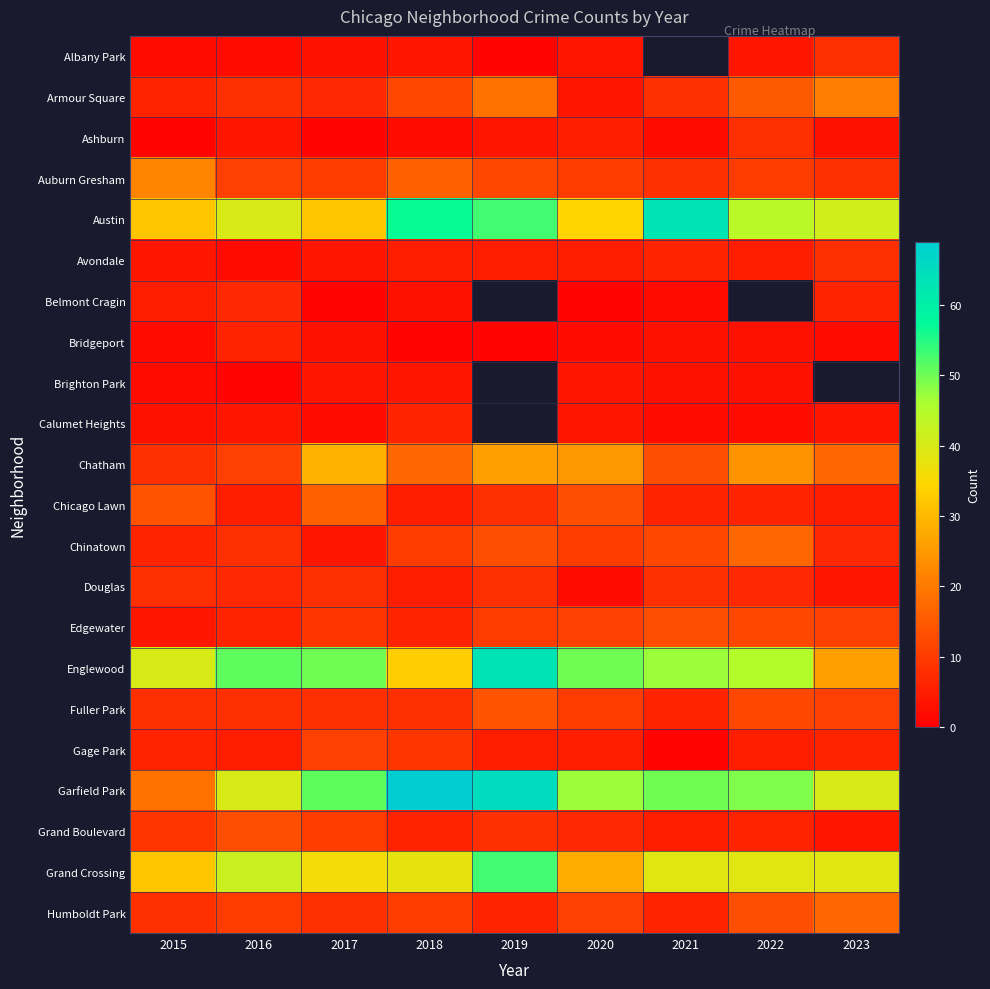

How many data points in Chinatown are less than 10?

4